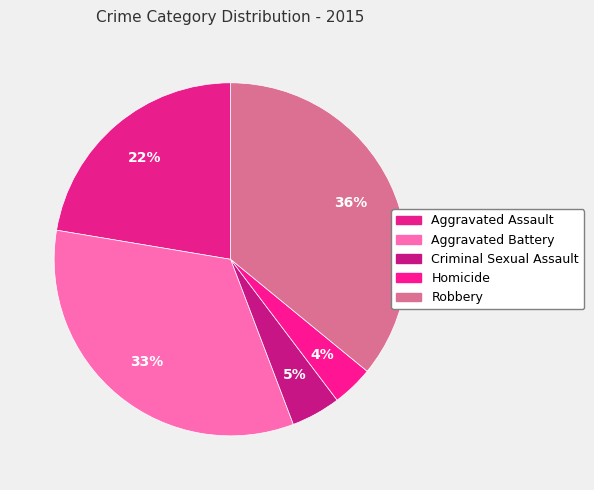

Which category has the biggest portion of the pie?

Robbery